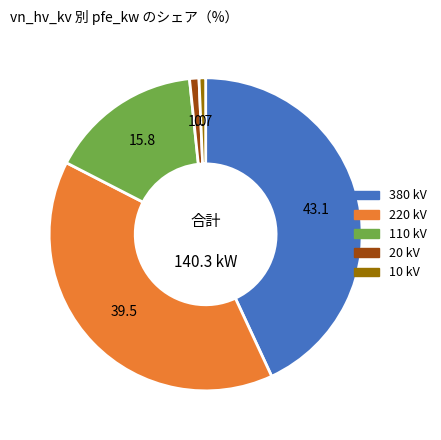

True or false: 20 accounts for 1% of the total.

True